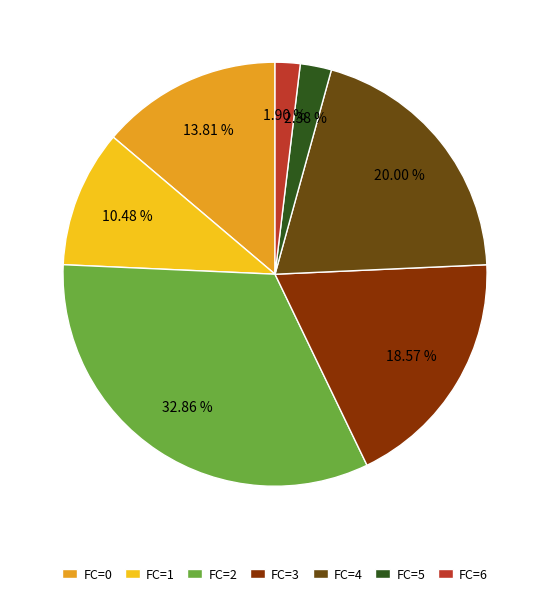

Is there any slice that represents more than half of the pie?

No